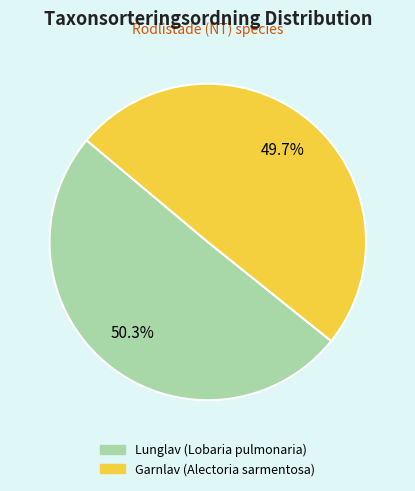

Is it true that Lunglav (Lobaria pulmonaria) is 35% of the pie?

False